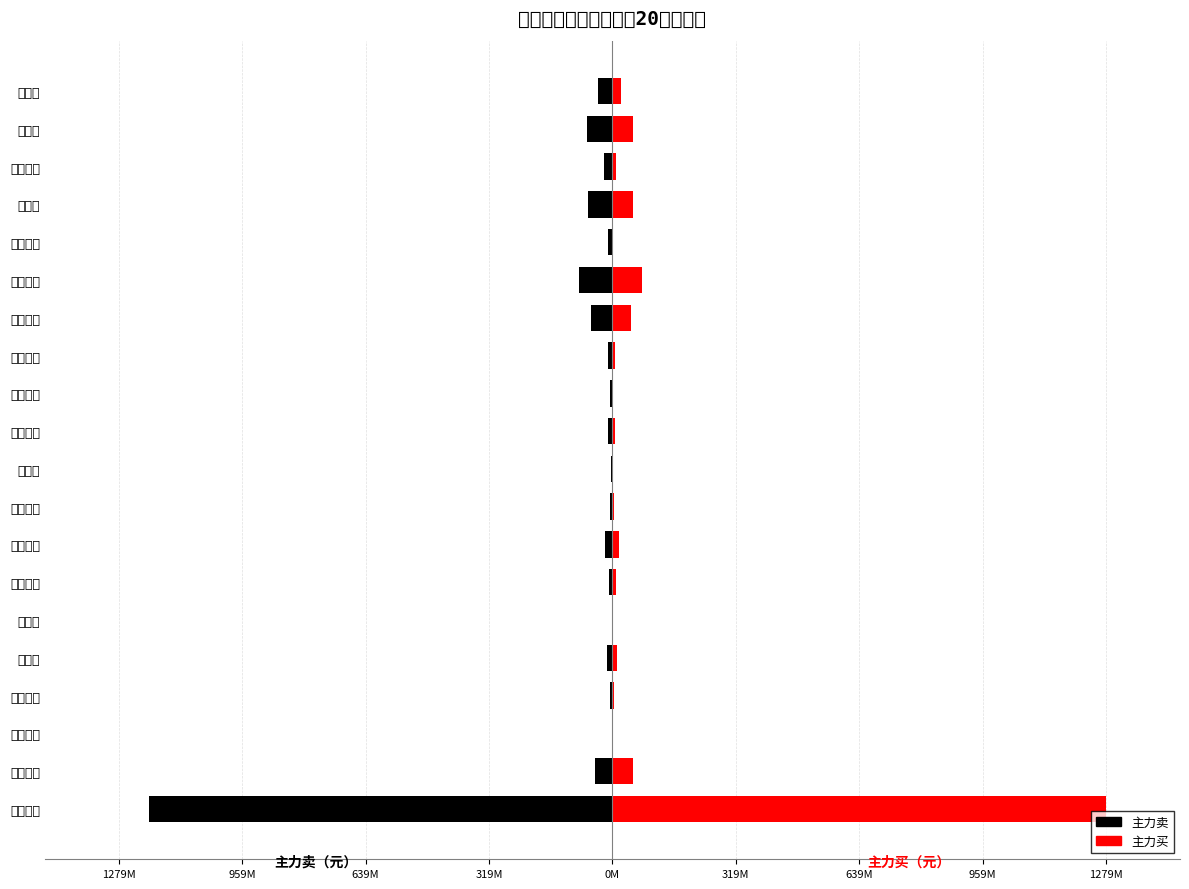

Rank the series by their average value, from highest to lowest.

主力买, 主力卖